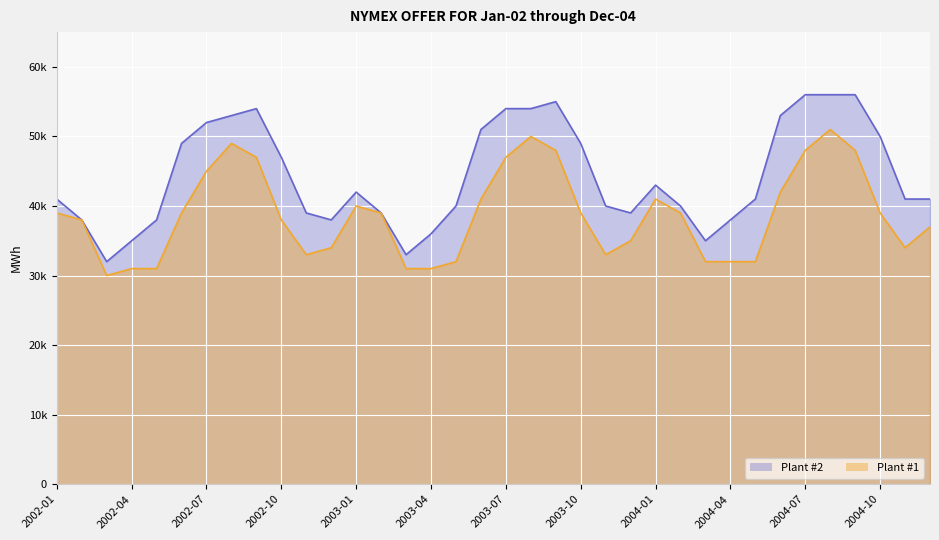

Where does the Plant #2 series first go above 41000?

2002-06